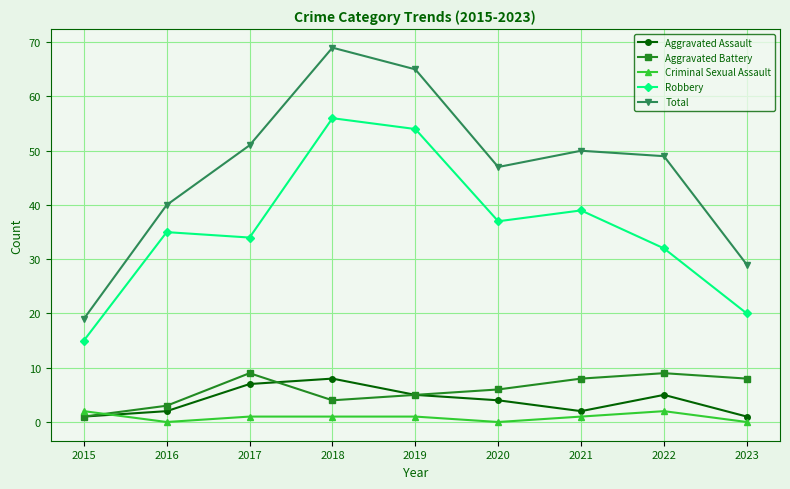

True or false: Aggravated Assault and Robbery intersect in this chart.

False